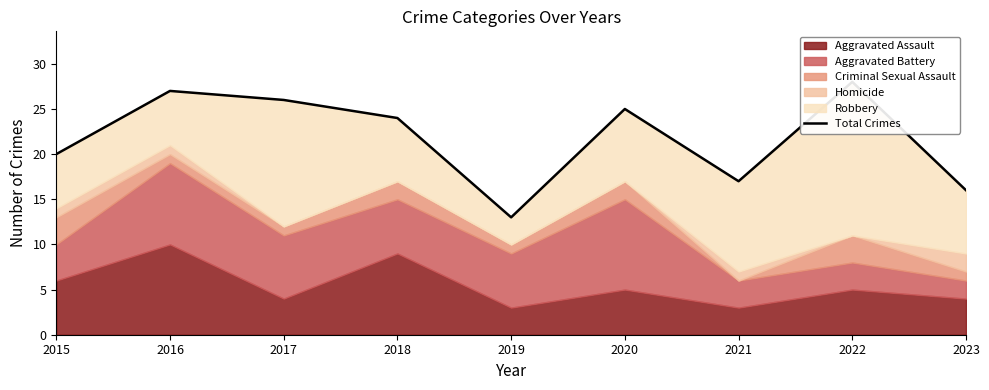

At which label is the value closest to 20?

2015